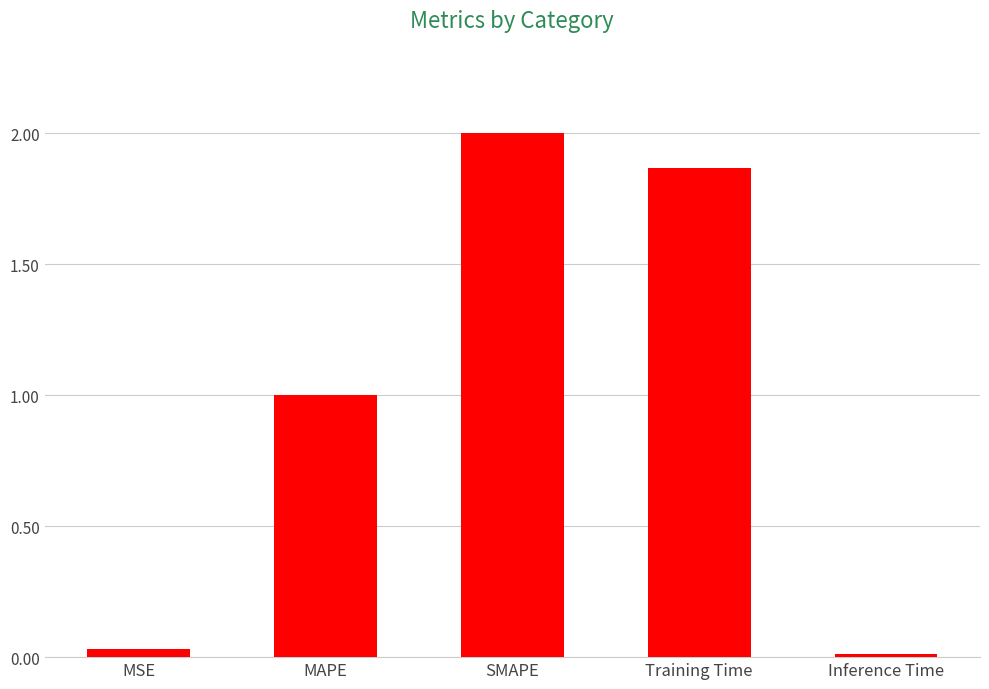

Where is the data nearest to the value 1?

MAPE